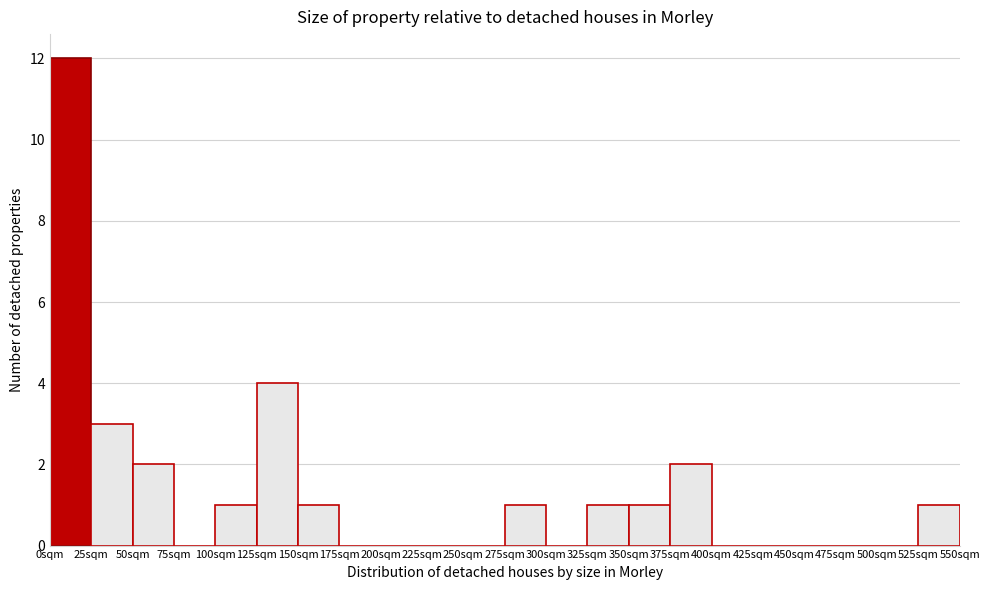

Reading left to right, list every bar in this chart as the range it spans on the x-axis followed by its height. The values are not printed on the chart, so give them approximately, as read against the axis.

0 to 25: 12
25 to 50: 3
50 to 75: 2
75 to 100: 0
100 to 125: 1
125 to 150: 4
150 to 175: 1
175 to 200: 0
200 to 225: 0
225 to 250: 0
250 to 275: 0
275 to 300: 1
300 to 325: 0
325 to 350: 1
350 to 375: 1
375 to 400: 2
400 to 425: 0
425 to 450: 0
450 to 475: 0
475 to 500: 0
500 to 525: 0
525 to 550: 1